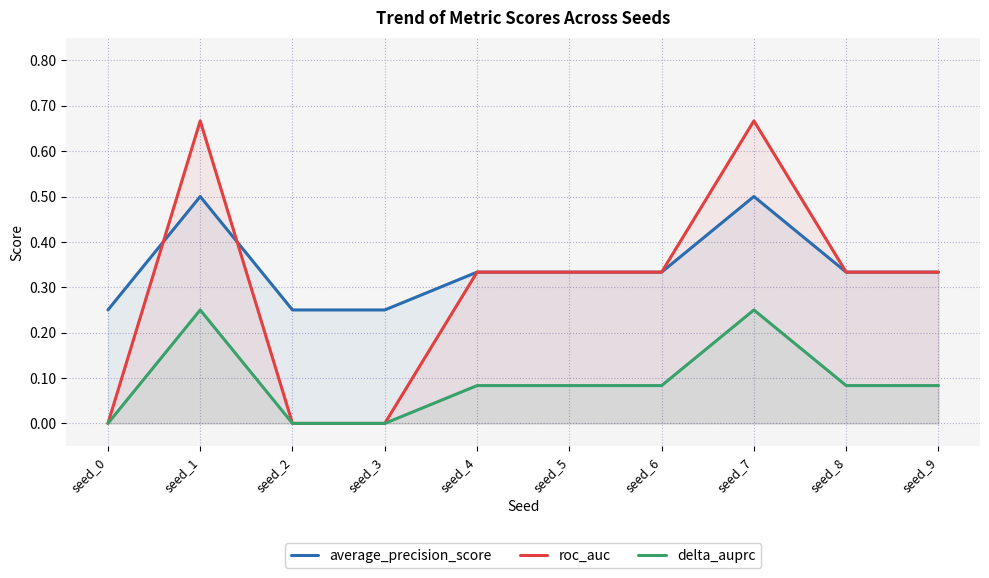

What is the value of the roc_auc point at the 6th from the left?

0.3